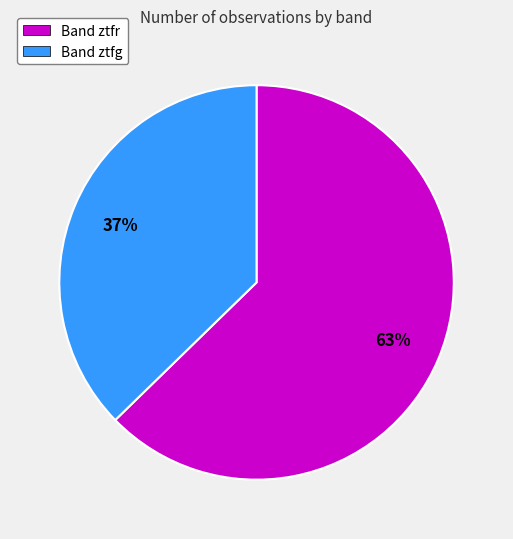

Which slice is the smallest?

Band ztfg